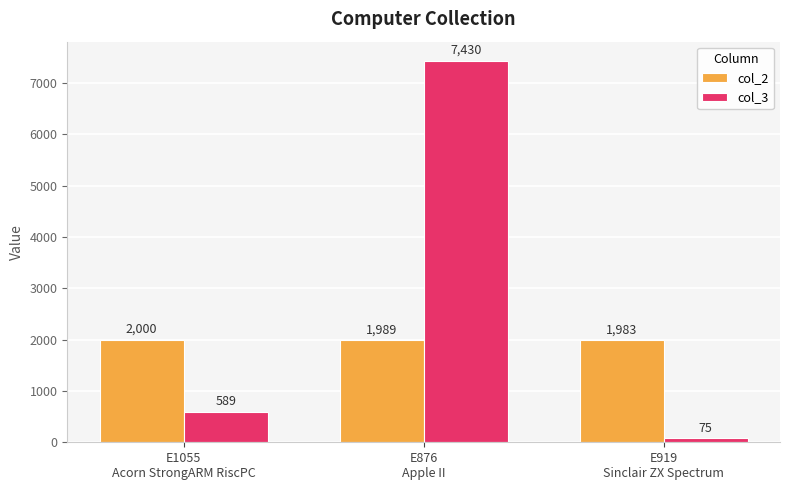

At which label does col_2 reach its peak?

E1055
Acorn StrongARM RiscPC